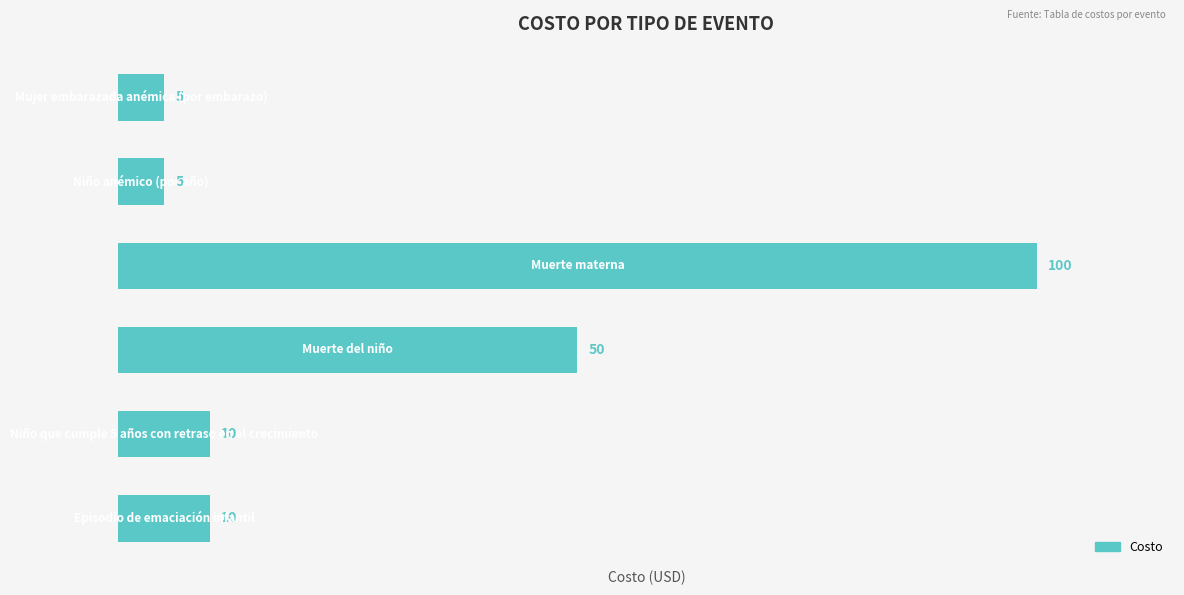

What is the maximum value shown in the chart?

100